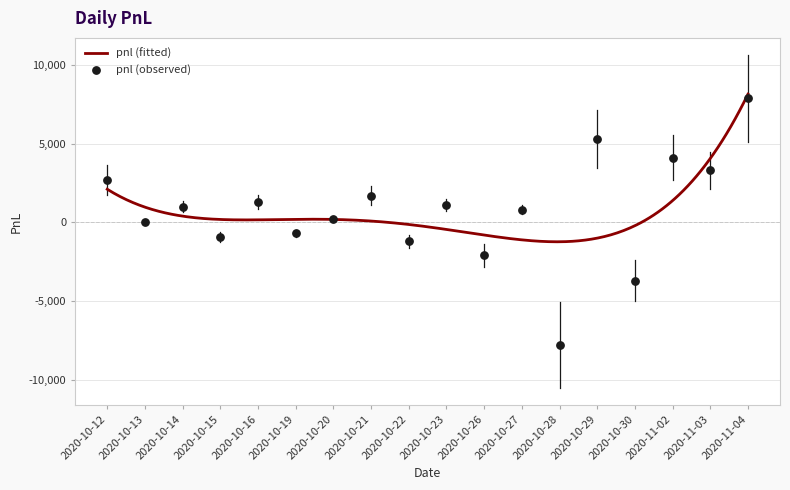

What is the change in value from 2020-10-16 to 2020-11-03?

+2000